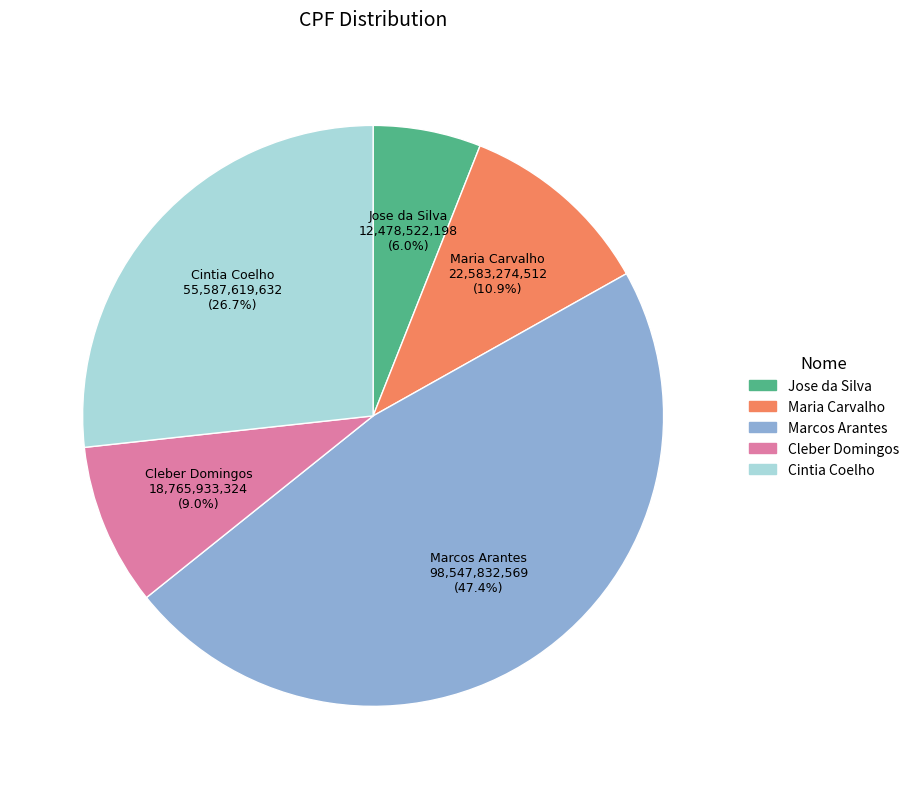

Combined, what portion of the pie is Jose da Silva and Cleber Domingos?

15.0%